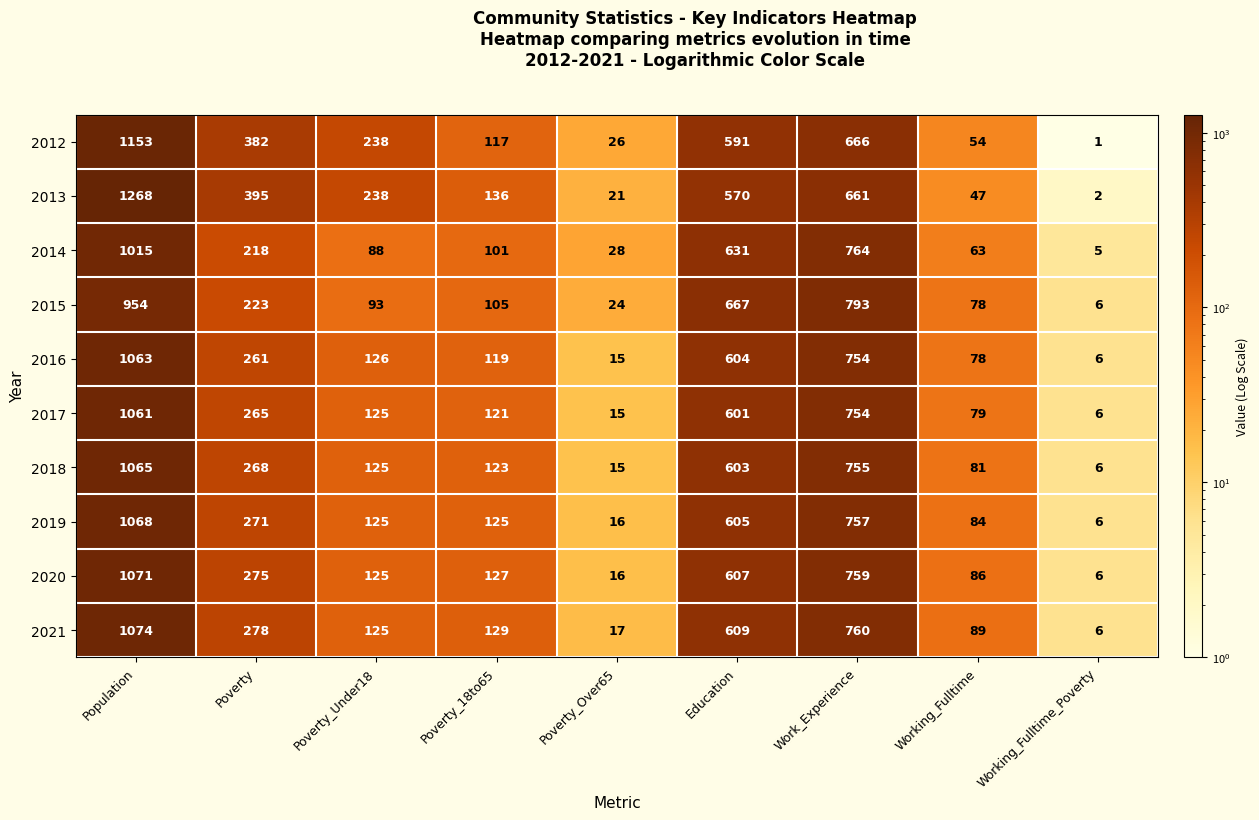

The 2019 series shows 271 at Poverty. True or false?

True